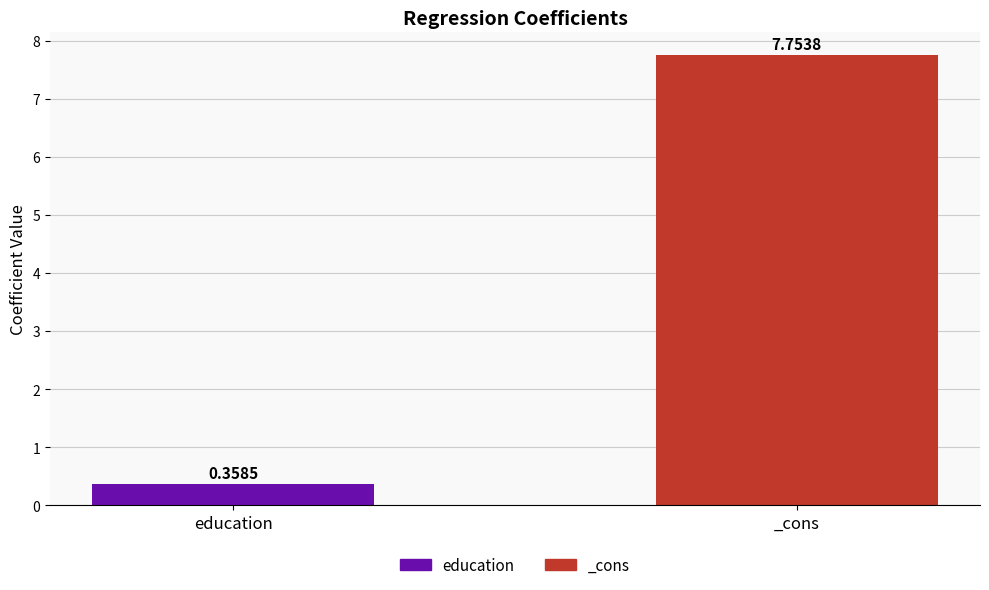

List the labels in order of value, largest first.

_cons, education